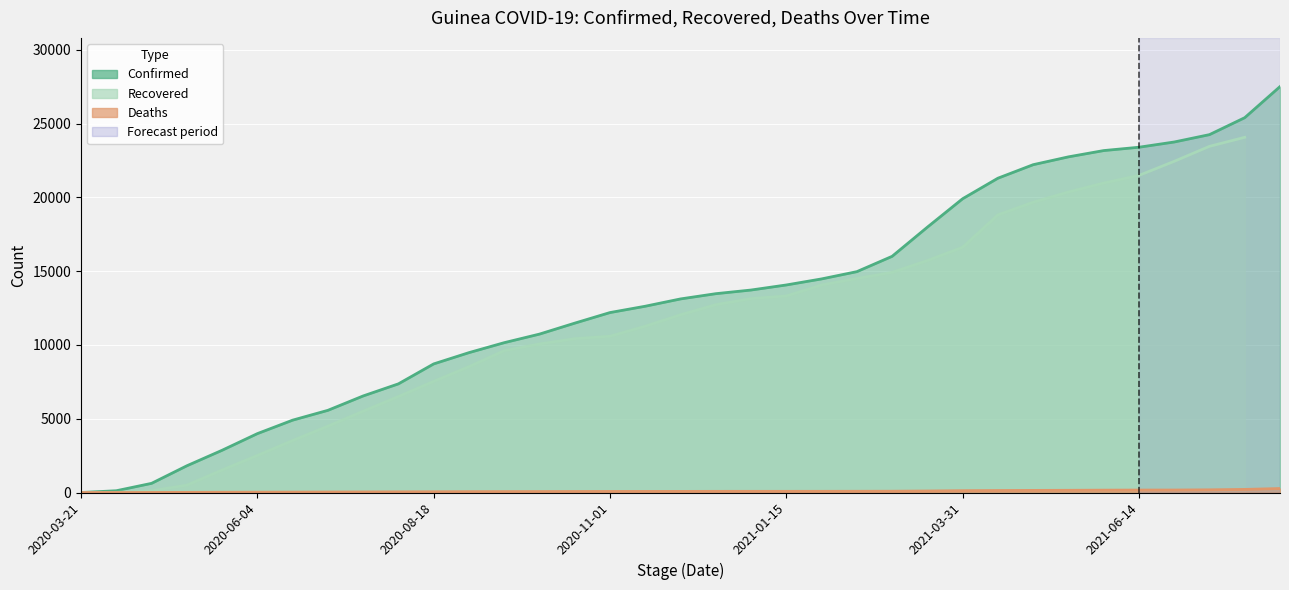

Is the value of Confirmed at 2020-12-01 greater than the value of Deaths at 2021-07-14?

Yes